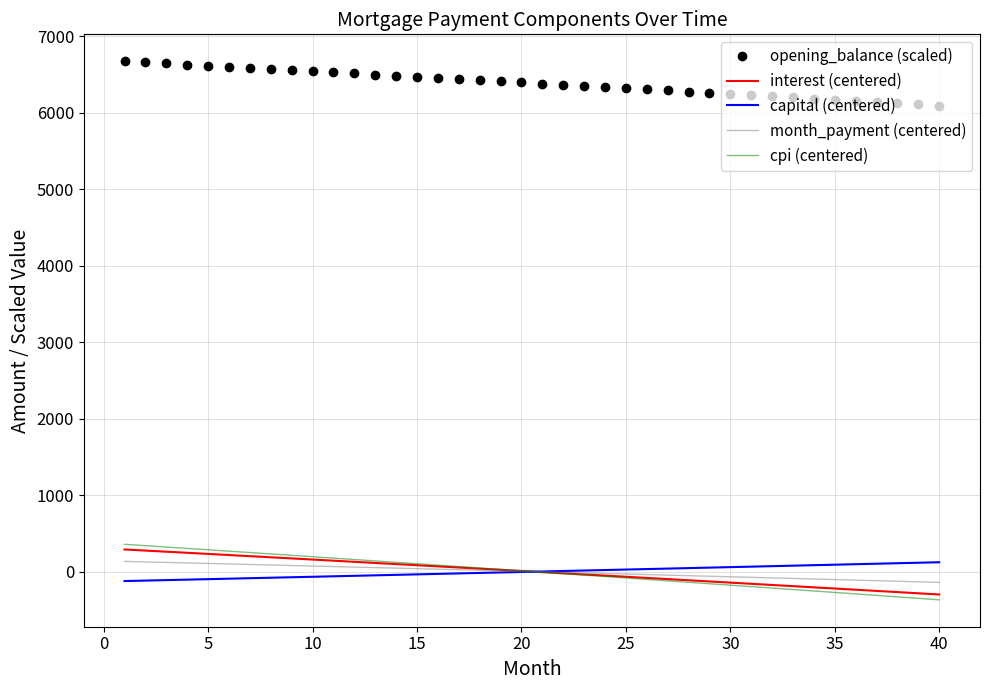

What is the maximum value shown in the chart?

6672.2